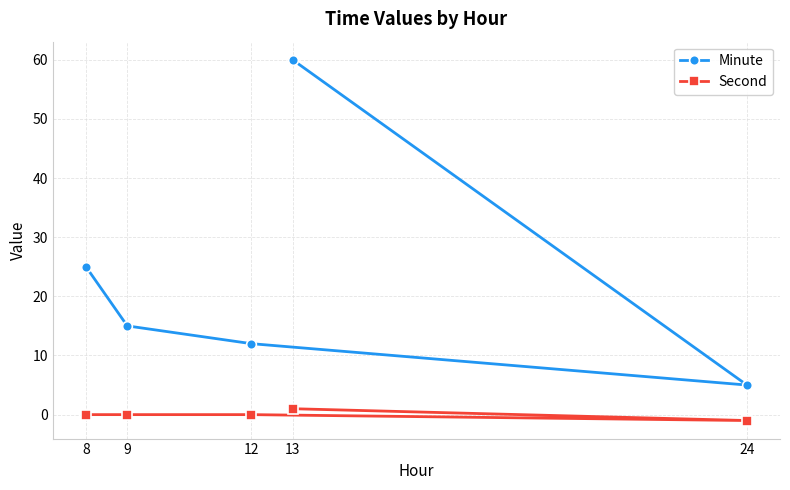

At which category is the sum across all series the highest?

13